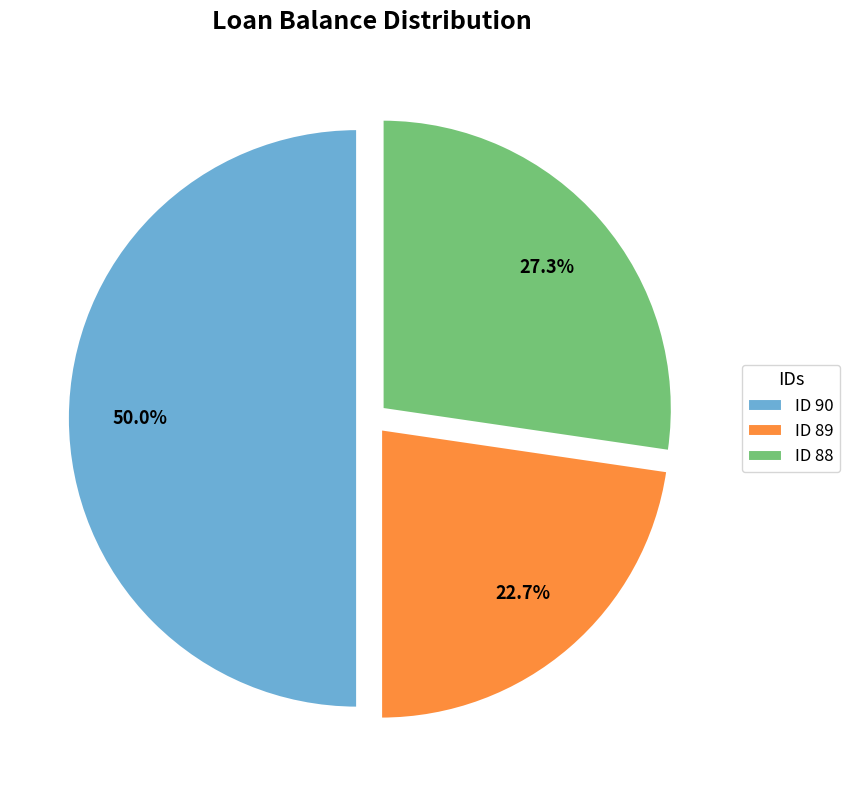

To the nearest percent, what portion does ID 88 represent?

27%